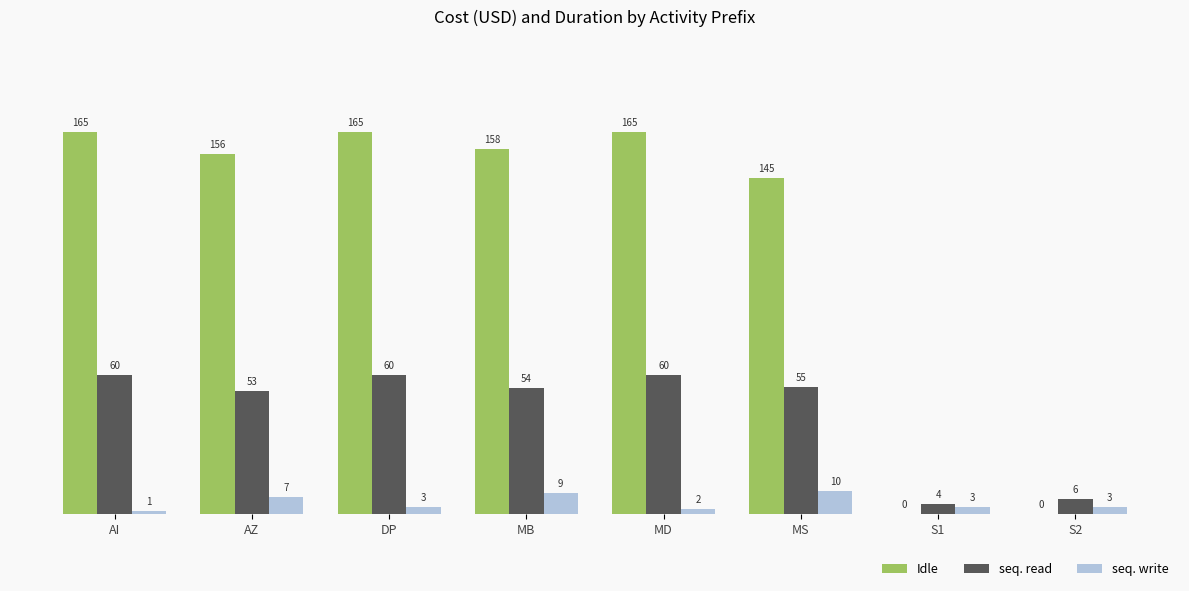

Is the value of seq. write at MD greater than the value of seq. read at S1?

No